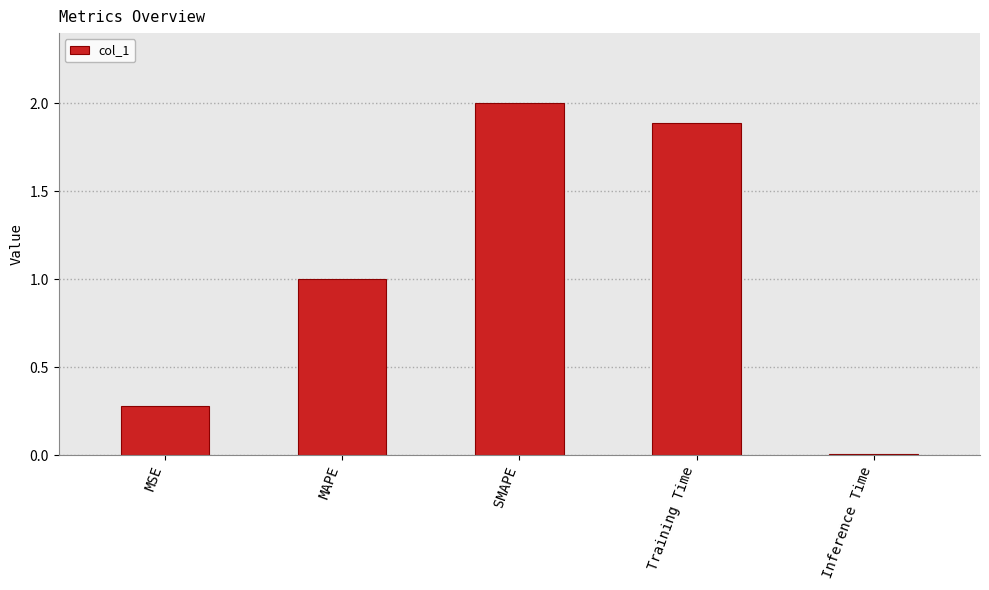

At which category does the chart reach its minimum across all series?

Inference Time